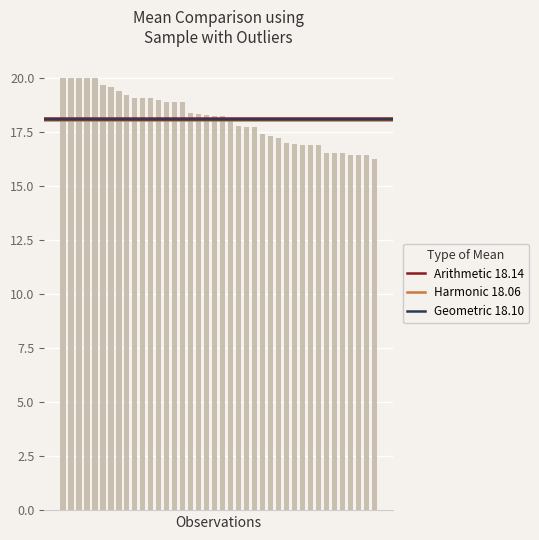

What is the sum of all values?

725.5